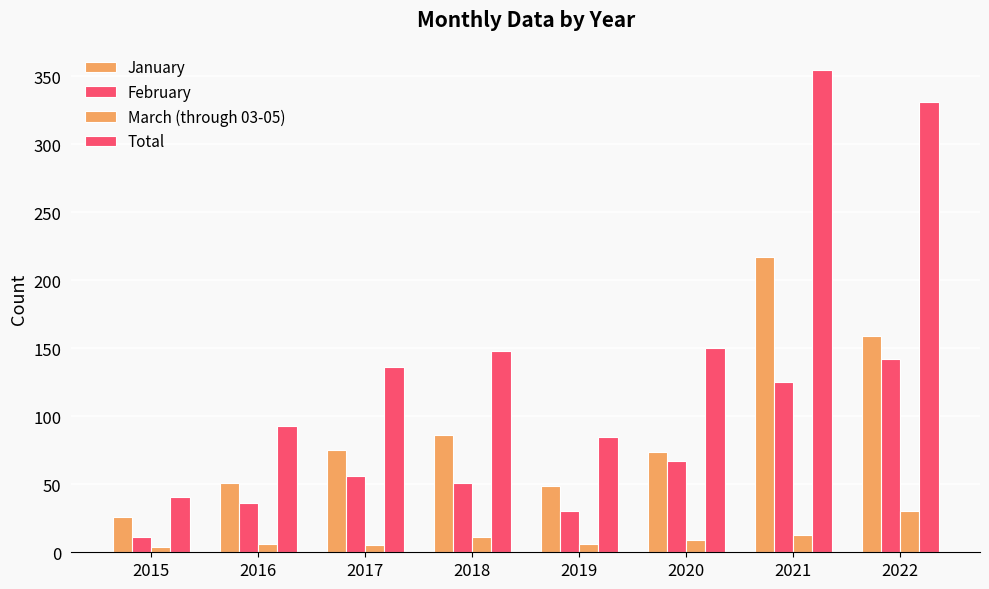

What is the difference between the February values at 2016 and 2022?

106